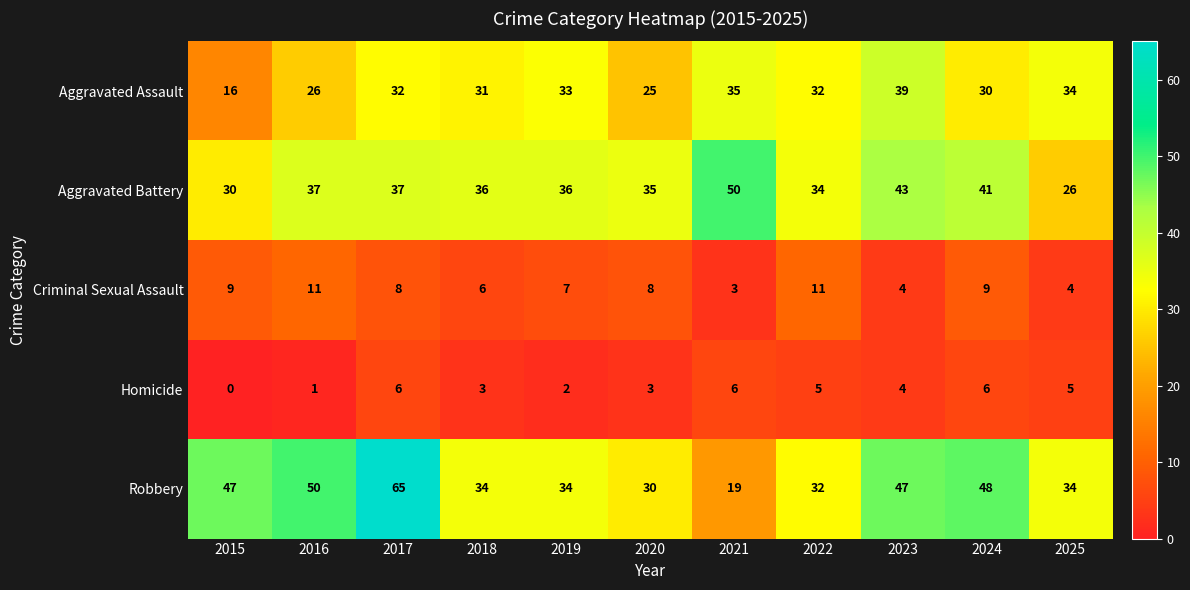

How many Criminal Sexual Assault values are between 4 and 9?

8